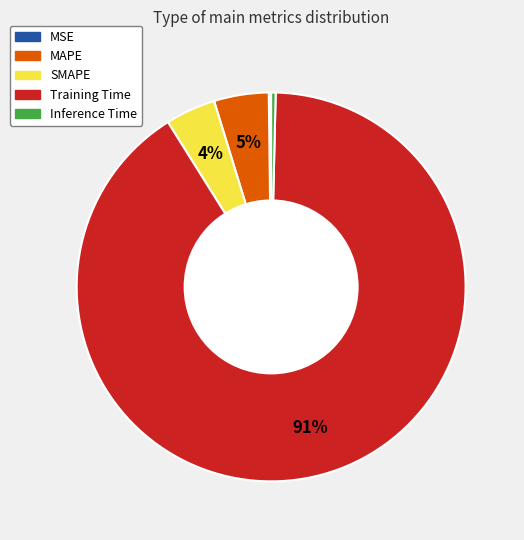

Which has a higher value, Inference Time or Training Time?

Training Time